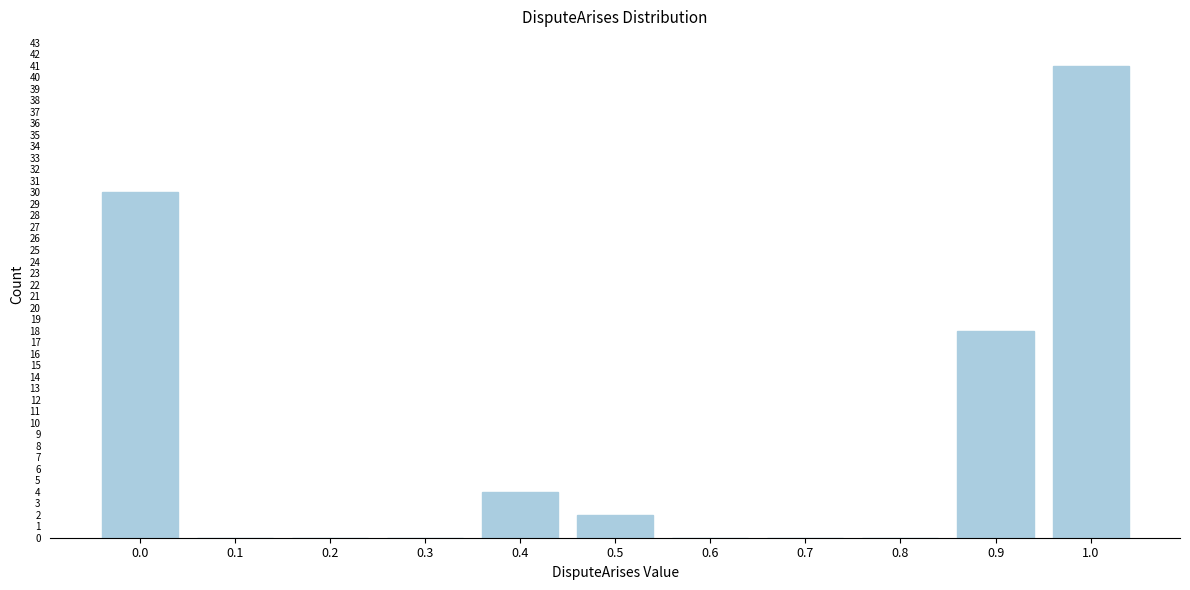

Reading right to left, transcribe all the data shown in this chart.

1.0=41	0.9=18	0.8=0	0.7=0	0.6=0	0.5=2	0.4=4	0.3=0	0.2=0	0.1=0	0.0=30